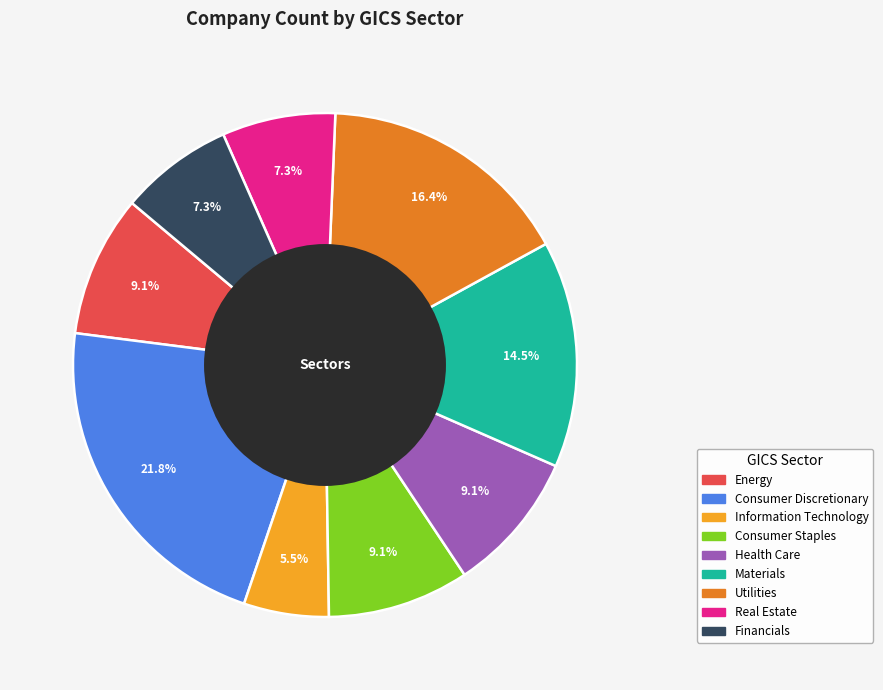

Which category has the biggest portion of the pie?

Consumer Discretionary